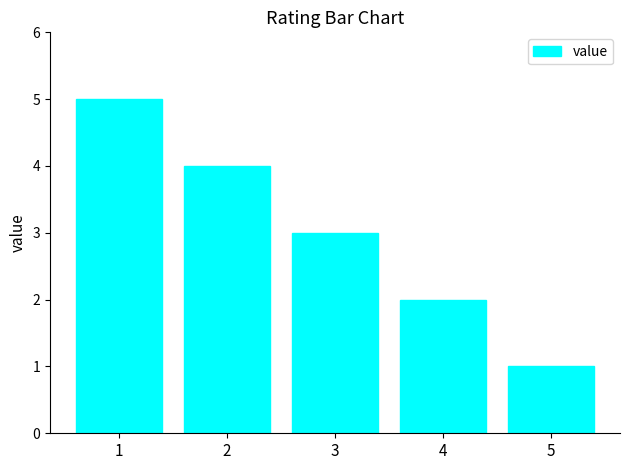

Reading right to left, what are all the values shown in this chart?

5=1	4=2	3=3	2=4	1=5